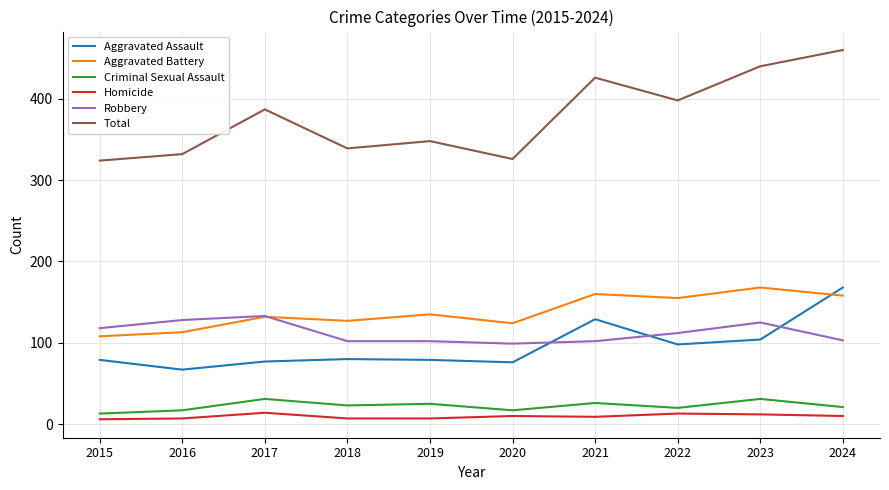

Which label corresponds to the largest value in the chart?

2024